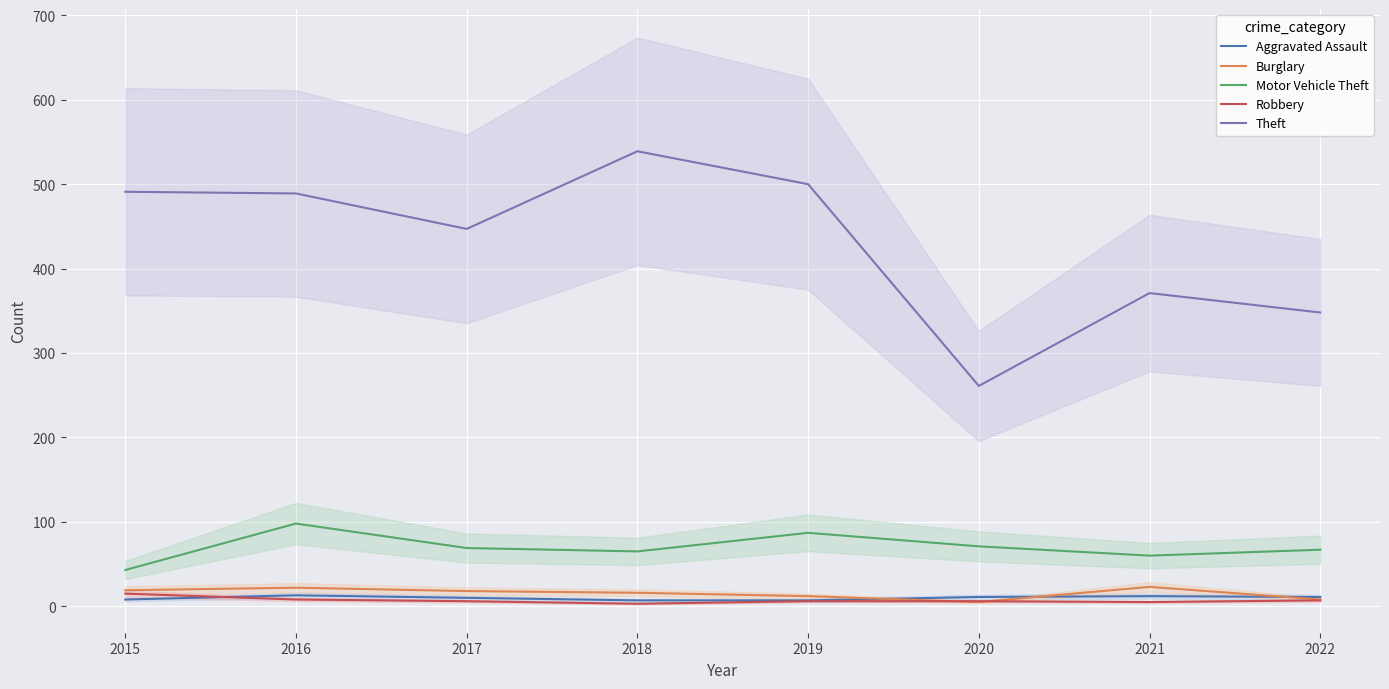

True or false: Theft has a value of 87 at 2020.

False